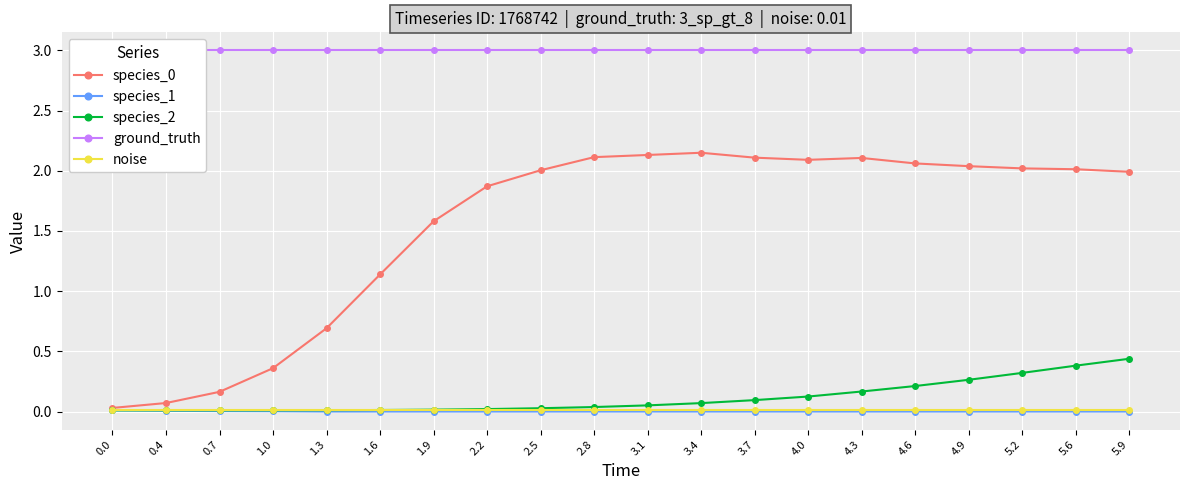

The value of species_2 at 1.0 is 0.0. True or false?

True